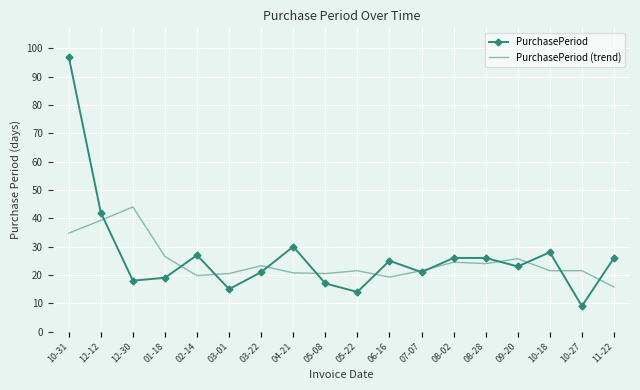

What are all the series names shown in the legend?

PurchasePeriod, PurchasePeriod (trend)